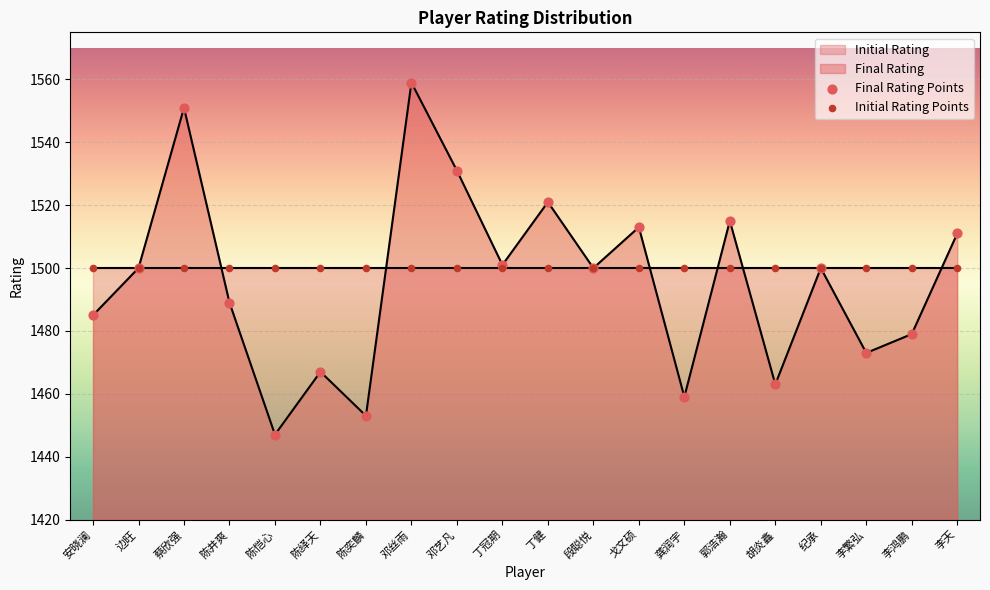

What is the change in value from 龚润宇 to 胡炎鑫?

+4